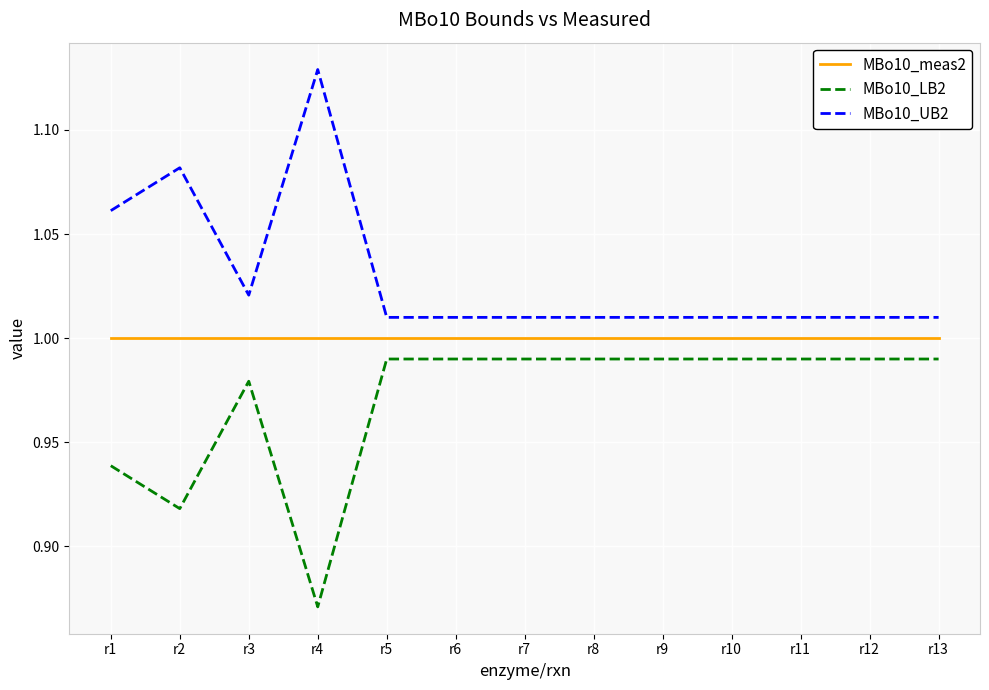

What is the difference between the MBo10_UB2 values at r4 and r1?

0.1